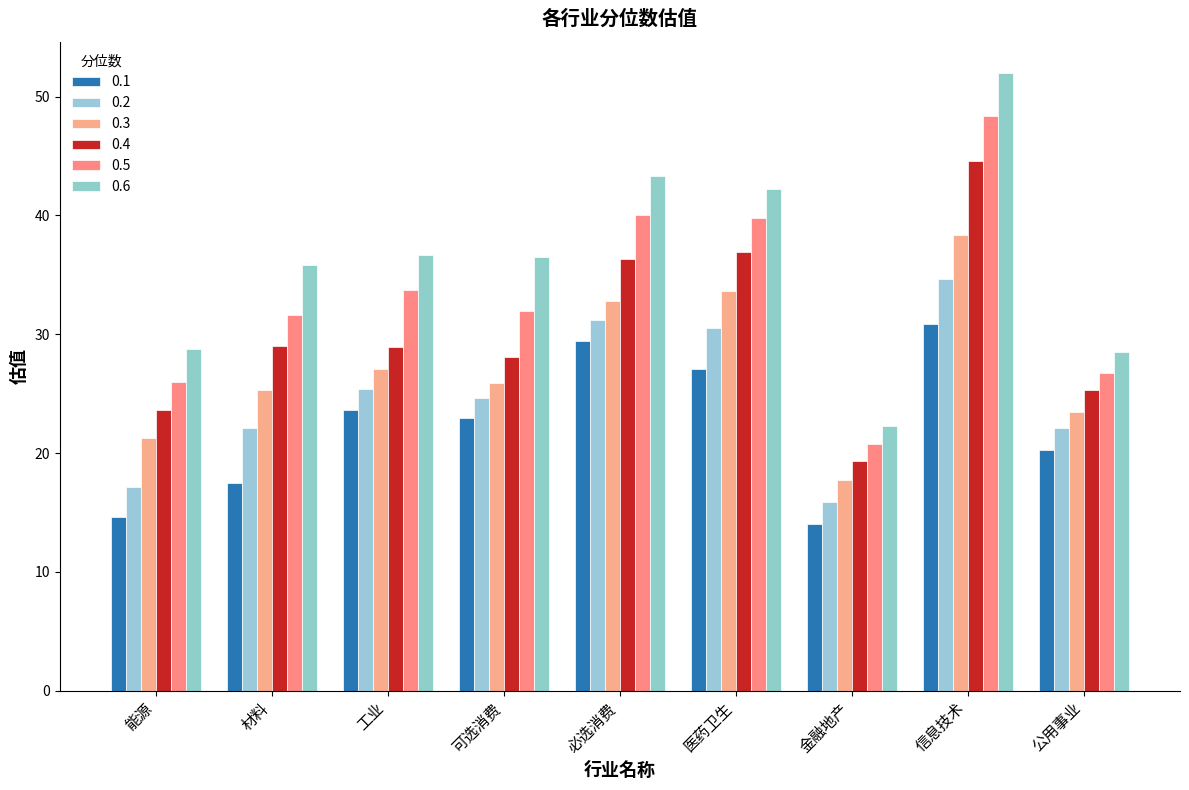

At how many categories does at least one series exceed 49?

1